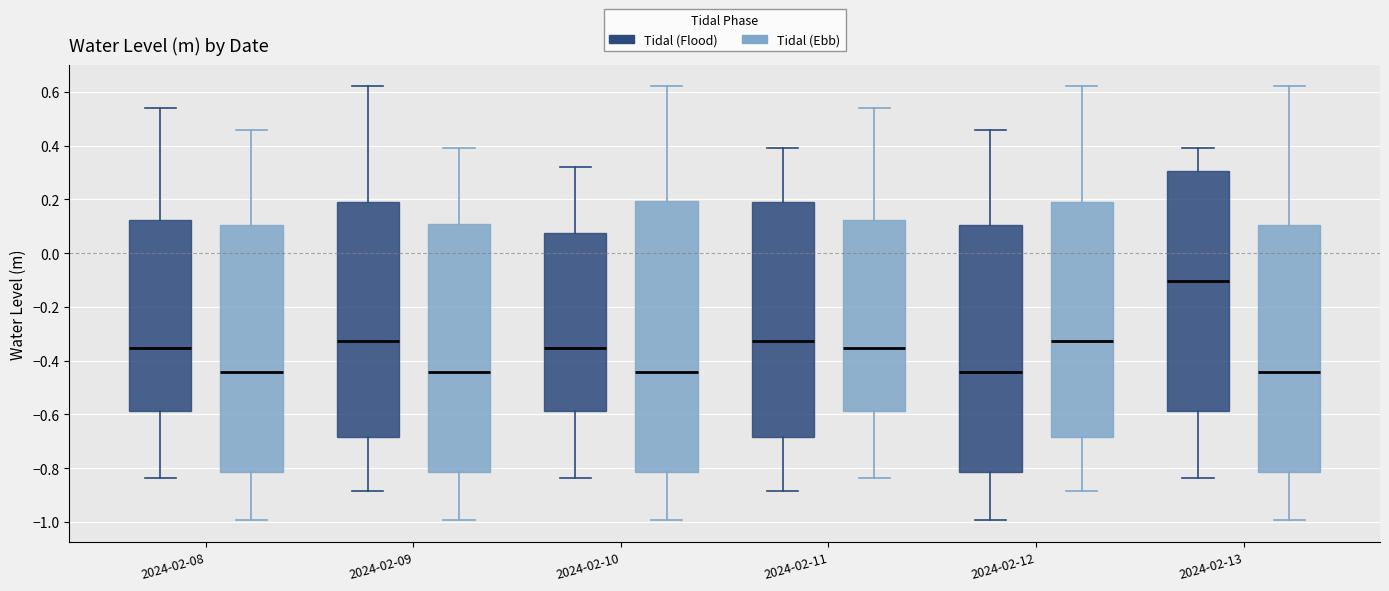

Which box's median line is the highest?

2024-02-13 (Tidal (Flood))